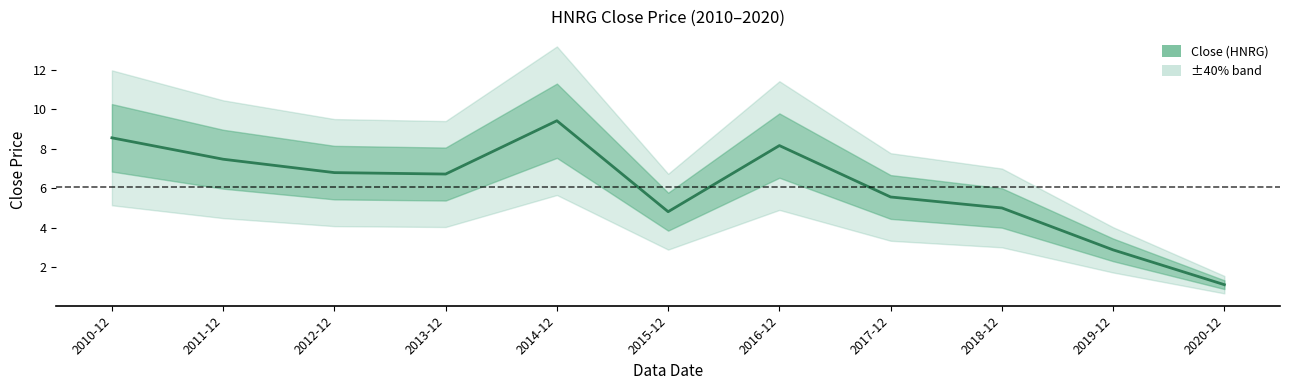

Does the chart have visible grid lines?

No